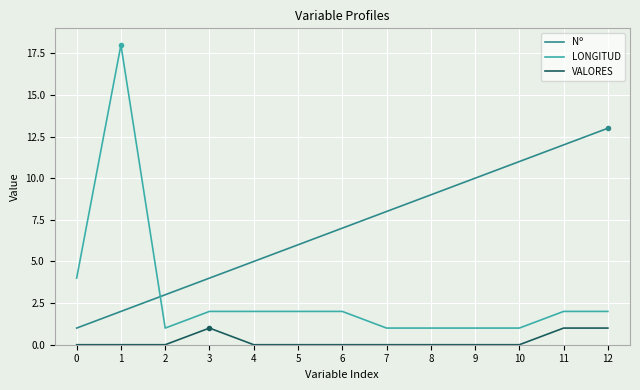

What is the spread (max minus min) of values at 0?

4